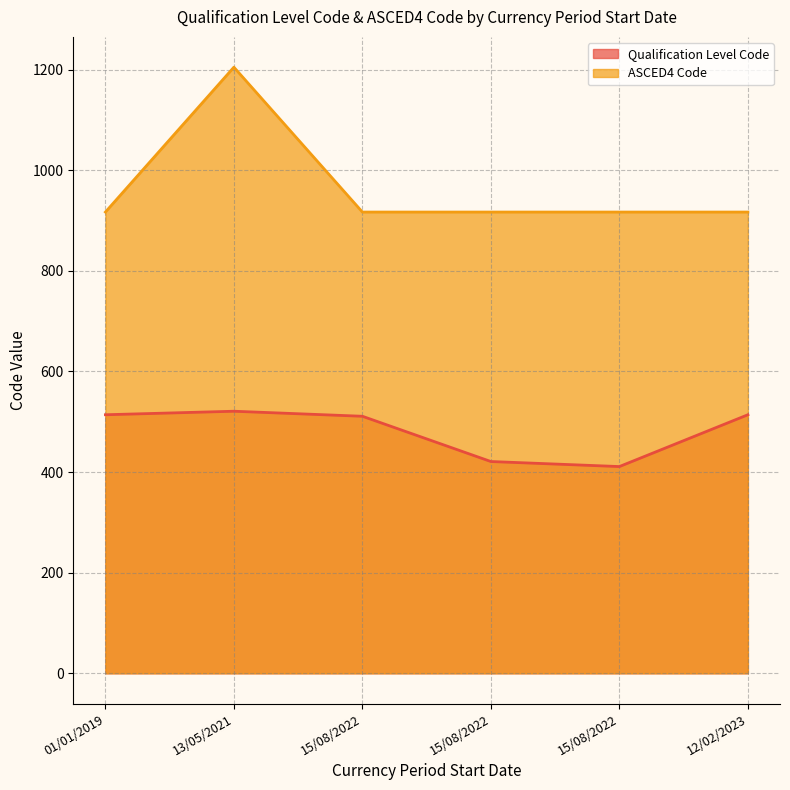

Which series changed the most between 15/08/2022 and 13/05/2021?

ASCED4 Code